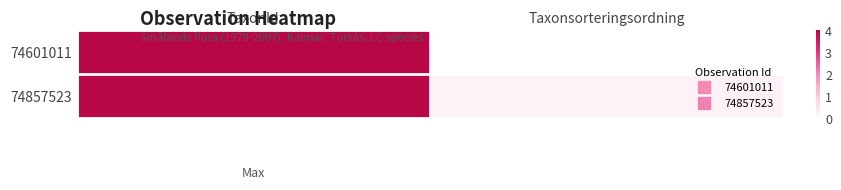

At TaxonId, list the series in order from largest to smallest.

74601011, 74857523